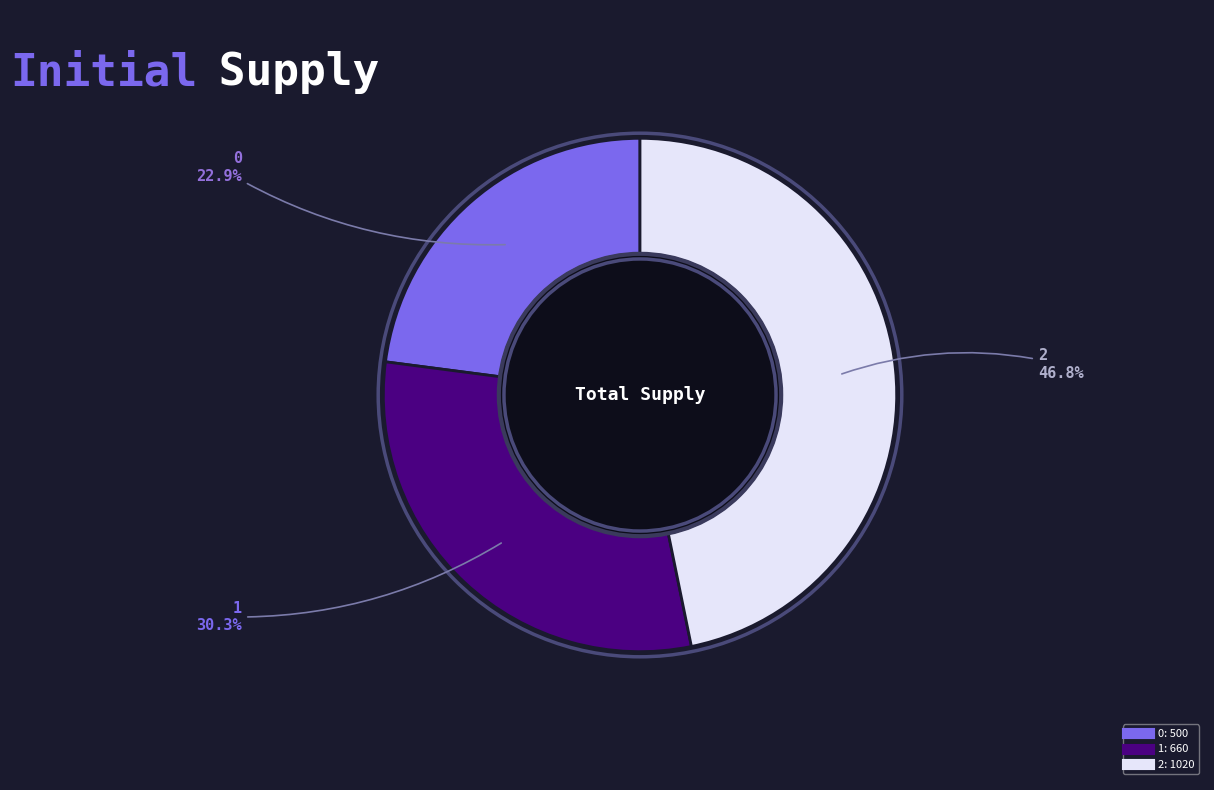

How many segments does this pie chart have?

3